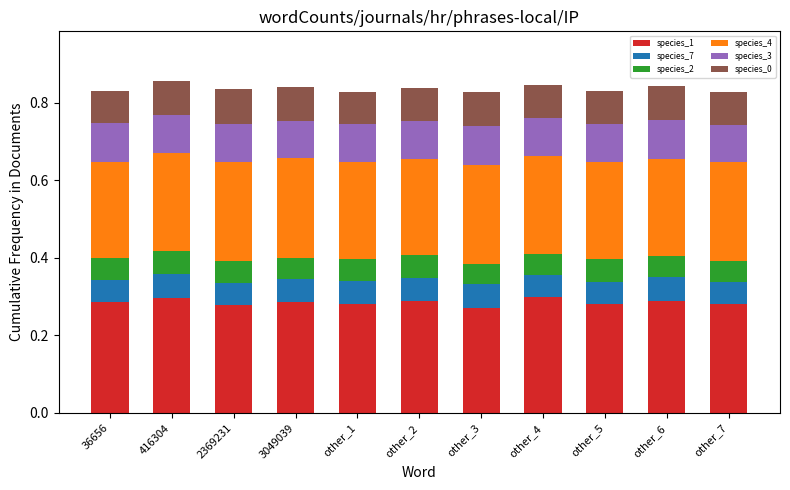

What is the total value across all series at 416304?

0.9